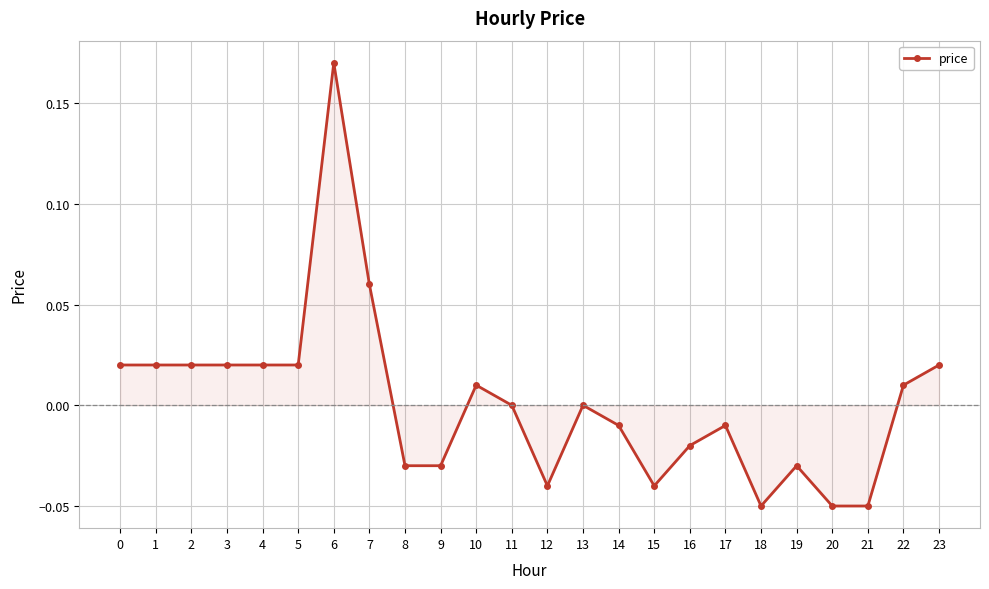

True or false: there are more than 1 points higher than both neighbors.

True